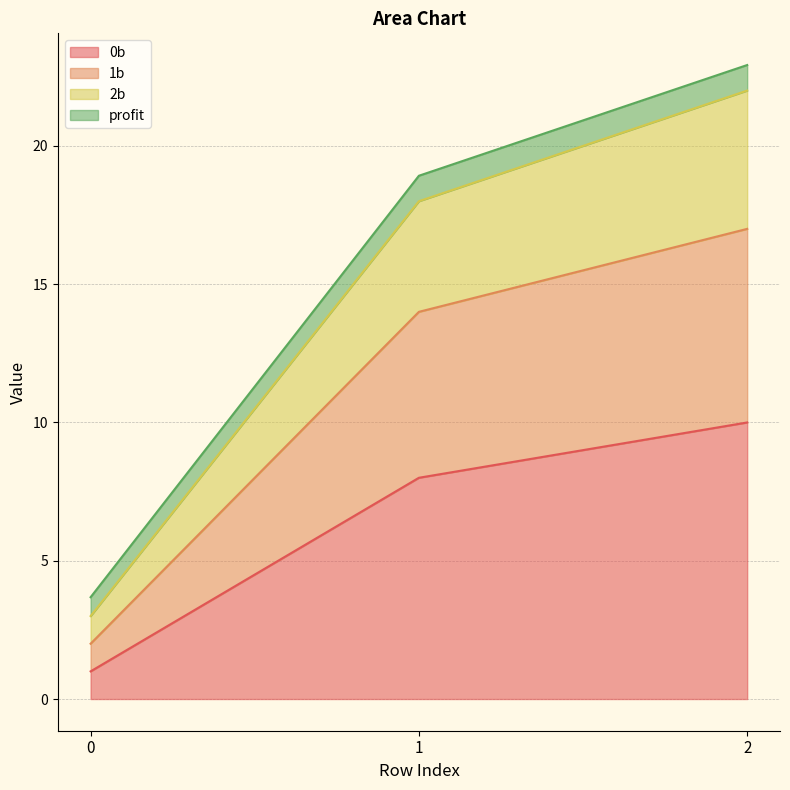

What is the difference between the maximum and minimum values in the 2b series?

19.0